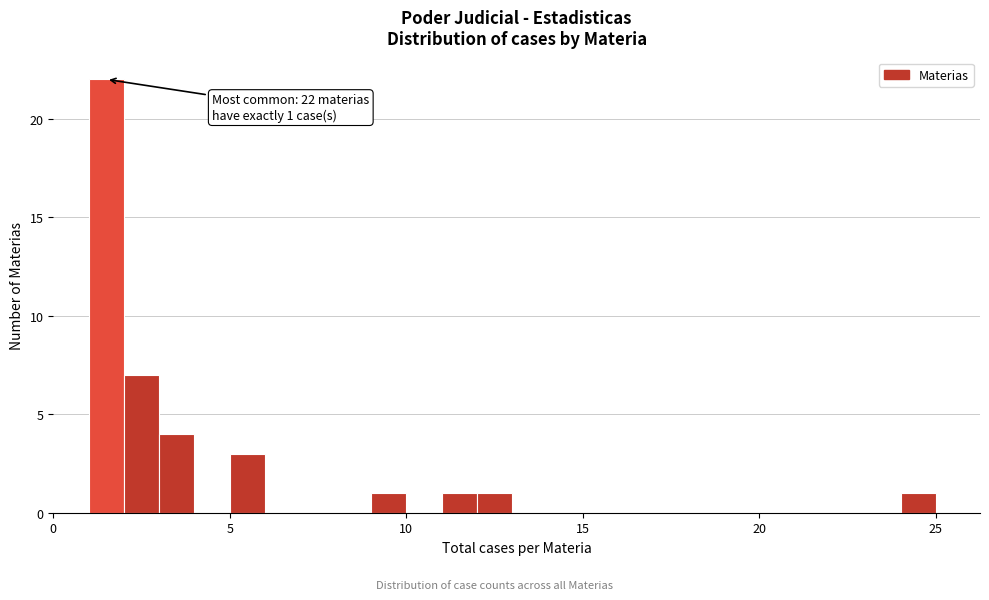

Read against the x-axis, roughly where is the centre of the tallest bar?

1.5